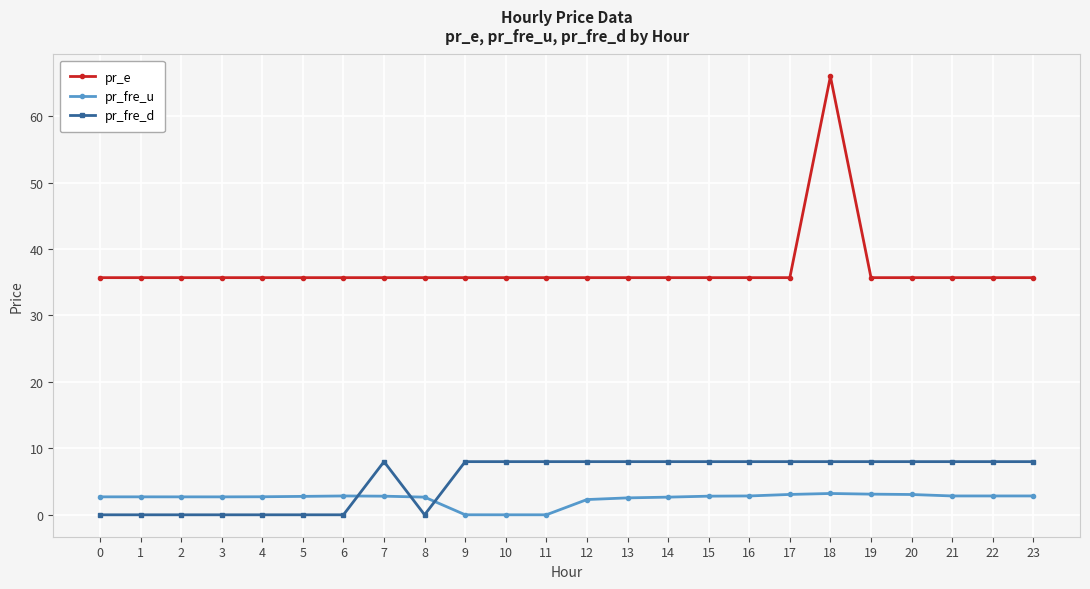

True or false: pr_fre_u has a value of 2.8 at 23.

True